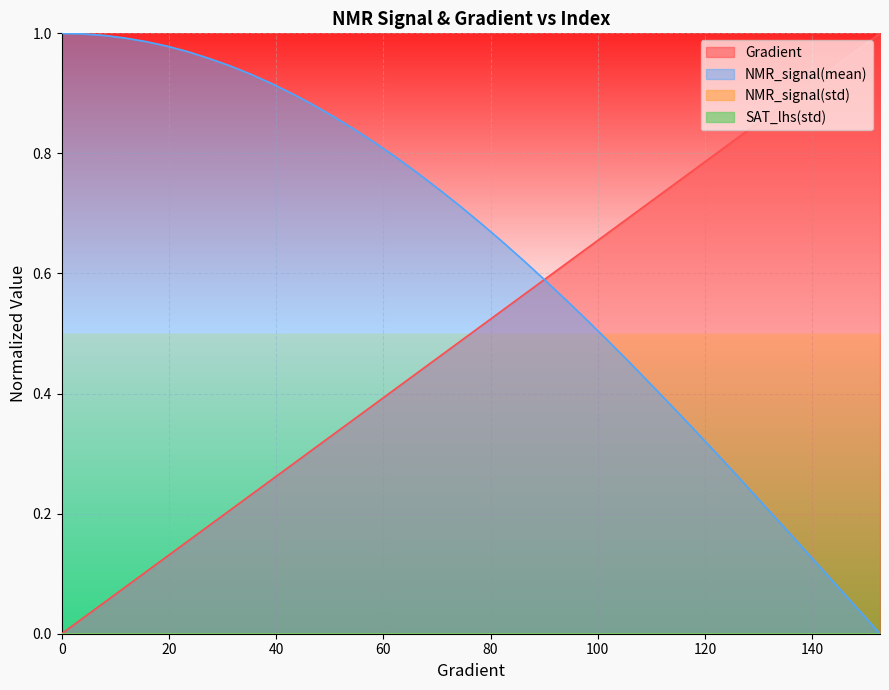

Between 58.70841487279844 and 121.33072407045015, which series saw the biggest shift?

NMR_signal(mean)